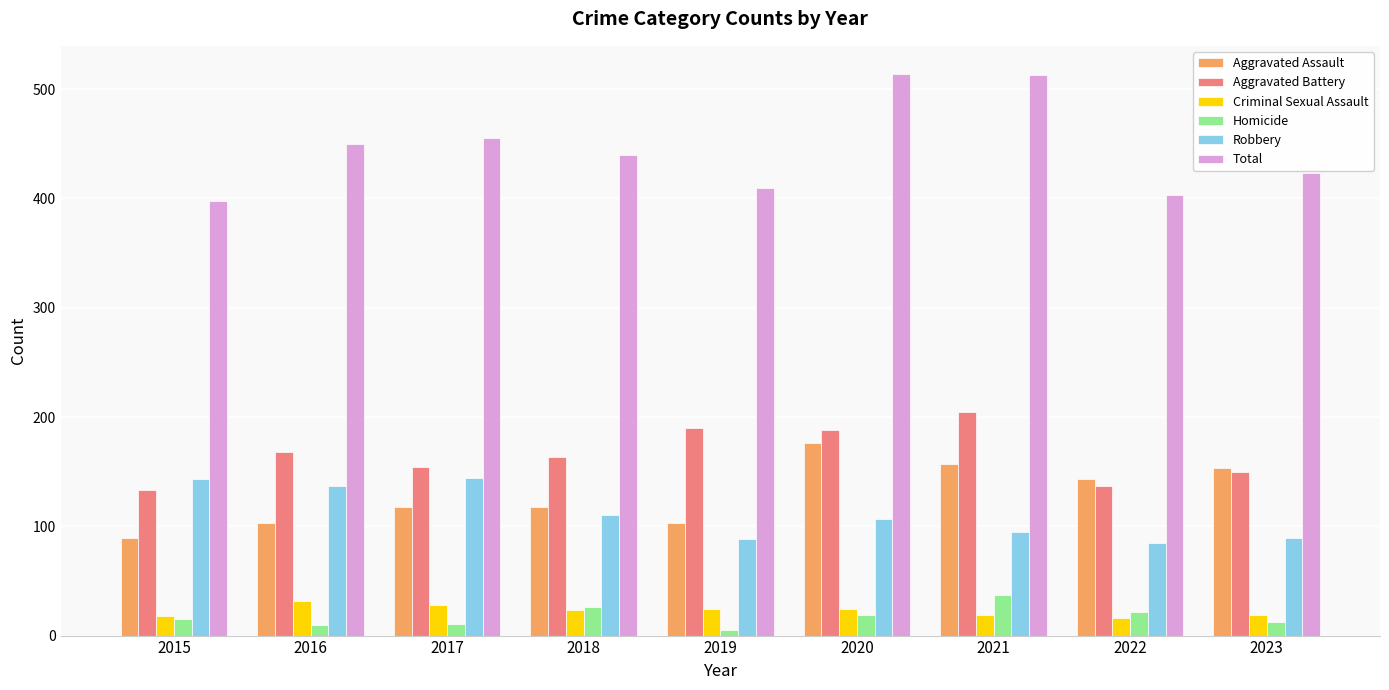

What is the difference between the highest and lowest values at 2016?

440